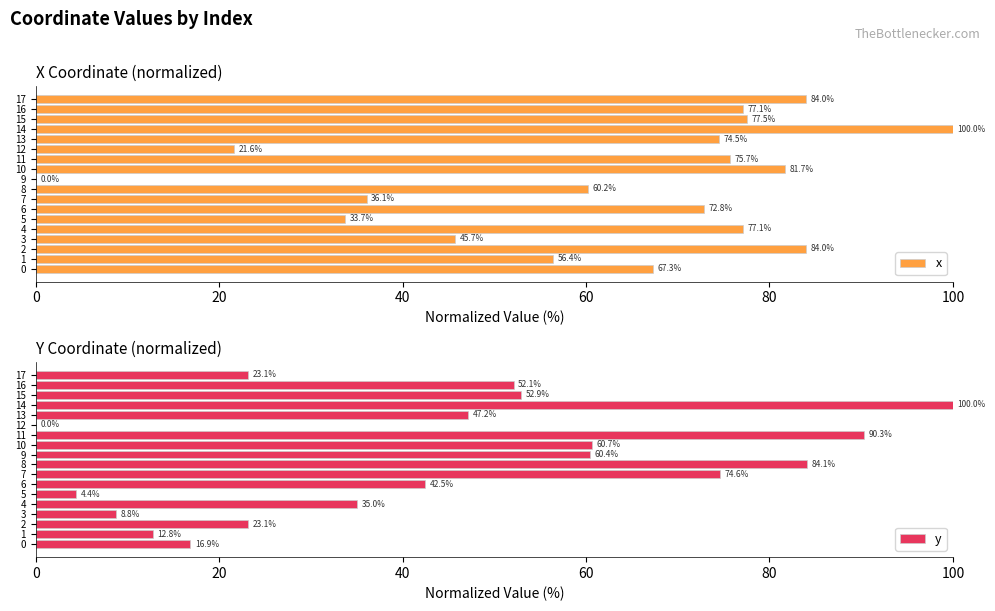

Reading right to left, extract all data points from this chart.

x: 84.0	77.1	77.5	100.0	74.5	21.6	75.7	81.7	0.0	60.2	36.1	72.8	33.7	77.1	45.7	84.0	56.4	67.3
y: 23.1	52.1	52.9	100.0	47.2	0.0	90.3	60.7	60.4	84.1	74.6	42.5	4.4	35.0	8.8	23.1	12.8	16.9